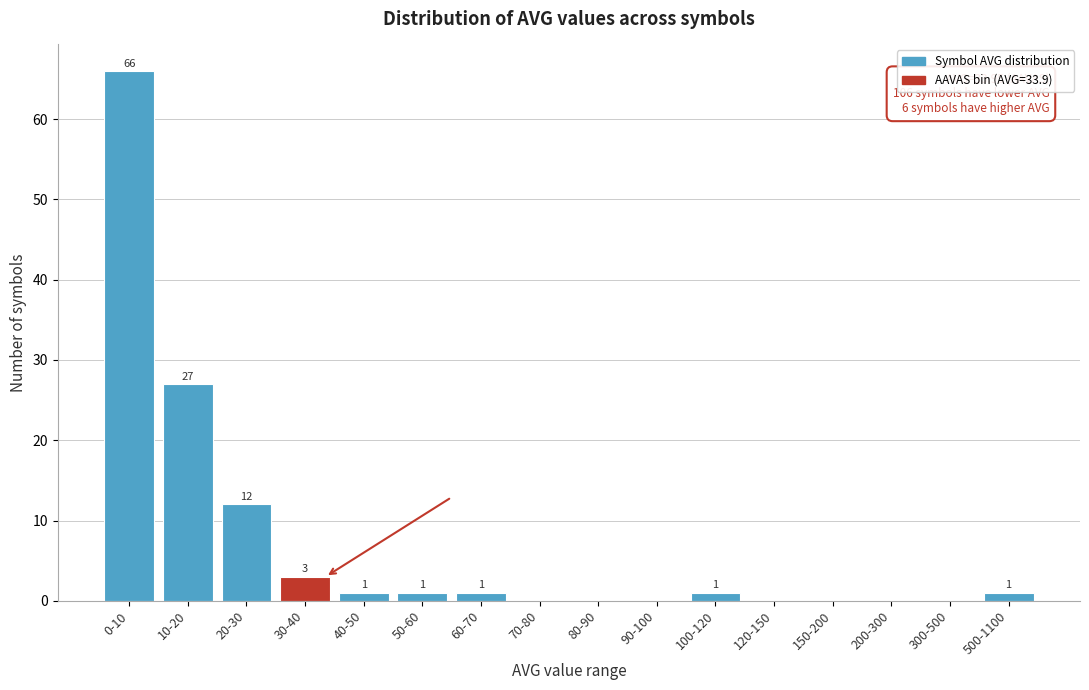

Reading left to right, transcribe all the data shown in this chart.

0-10=66	10-20=27	20-30=12	30-40=3	40-50=1	50-60=1	60-70=1	70-80=0	80-90=0	90-100=0	100-120=1	120-150=0	150-200=0	200-300=0	300-500=0	500-1100=1